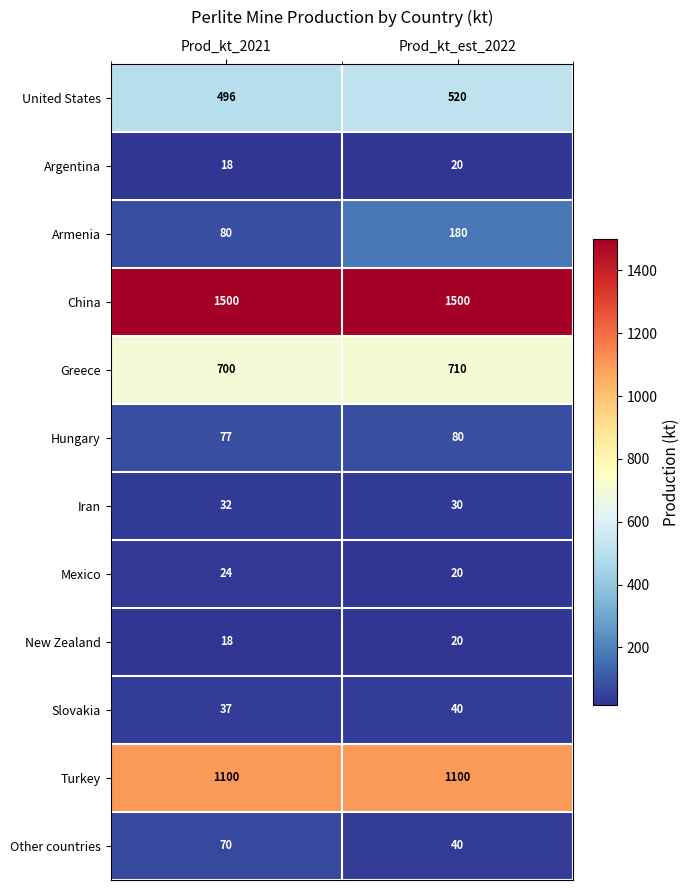

Reading left to right, transcribe all the data shown in this chart.

United States: 496	520
Argentina: 18	20
Armenia: 80	180
China: 1500	1500
Greece: 700	710
Hungary: 77	80
Iran: 32	30
Mexico: 24	20
New Zealand: 18	20
Slovakia: 37	40
Turkey: 1100	1100
Other countries: 70	40